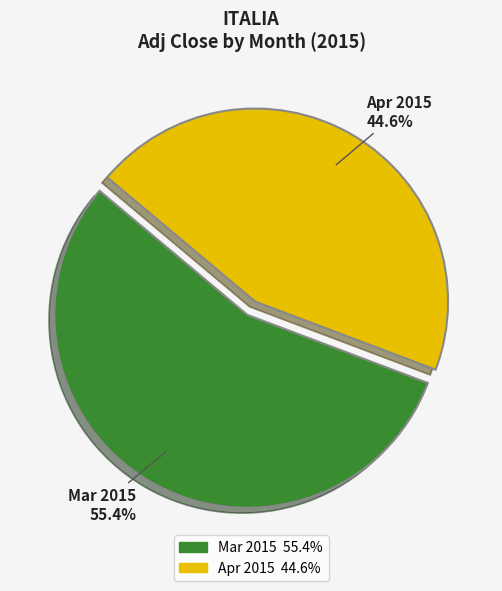

Is there any slice that represents more than half of the pie?

Yes